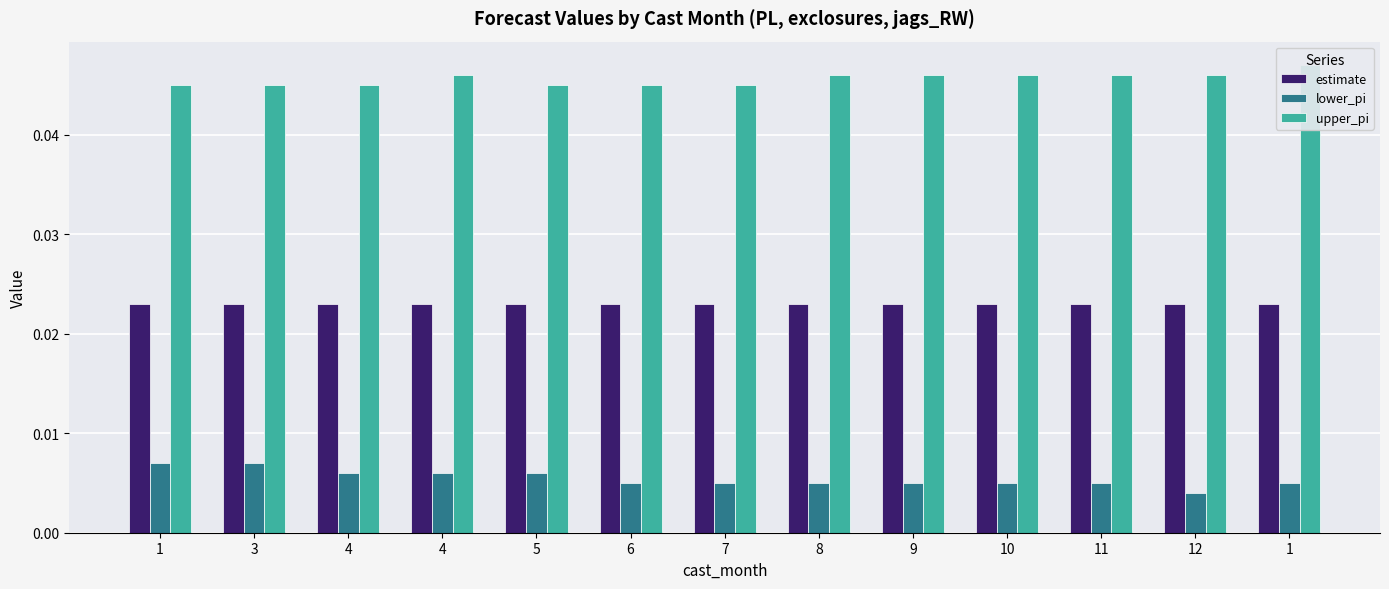

Between 9 and 10, which series saw the biggest shift?

estimate